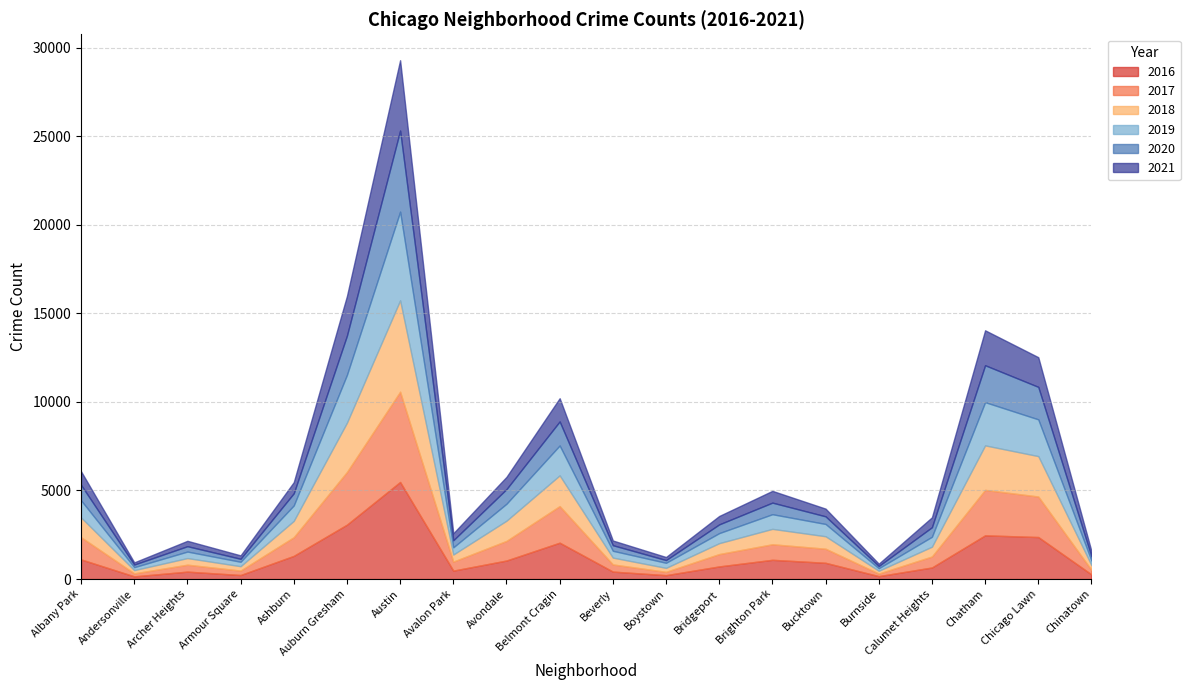

Reading right to left, list all the values displayed in this chart.

2019: Chinatown=253	Chicago Lawn=2076	Chatham=2441	Calumet Heights=561	Burnside=142	Bucktown=694	Brighton Park=828	Bridgeport=568	Boystown=287	Beverly=385	Belmont Cragin=1687	Avondale=957	Avalon Park=405	Austin=5008	Auburn Gresham=2700	Ashburn=872	Armour Square=249	Archer Heights=368	Andersonville=166	Albany Park=968
2017: Chinatown=253	Chicago Lawn=2288	Chatham=2566	Calumet Heights=620	Burnside=145	Bucktown=795	Brighton Park=878	Bridgeport=697	Boystown=188	Beverly=404	Belmont Cragin=2066	Avondale=1107	Avalon Park=509	Austin=5095	Auburn Gresham=2973	Ashburn=1053	Armour Square=251	Archer Heights=391	Andersonville=171	Albany Park=1252
2021: Chinatown=293	Chicago Lawn=1675	Chatham=1973	Calumet Heights=559	Burnside=130	Bucktown=435	Brighton Park=664	Bridgeport=474	Boystown=173	Beverly=265	Belmont Cragin=1311	Avondale=692	Avalon Park=395	Austin=3971	Auburn Gresham=2237	Ashburn=628	Armour Square=193	Archer Heights=303	Andersonville=123	Albany Park=767
2020: Chinatown=239	Chicago Lawn=1834	Chatham=2084	Calumet Heights=538	Burnside=126	Bucktown=431	Brighton Park=654	Bridgeport=493	Boystown=153	Beverly=315	Belmont Cragin=1357	Avondale=826	Avalon Park=400	Austin=4577	Auburn Gresham=2213	Ashburn=686	Armour Square=169	Archer Heights=303	Andersonville=147	Albany Park=870
2018: Chinatown=273	Chicago Lawn=2281	Chatham=2513	Calumet Heights=554	Burnside=160	Bucktown=704	Brighton Park=869	Bridgeport=616	Boystown=224	Beverly=386	Belmont Cragin=1736	Avondale=1142	Avalon Park=401	Austin=5162	Auburn Gresham=2787	Ashburn=924	Armour Square=248	Archer Heights=374	Andersonville=183	Albany Park=1117
2016: Chinatown=262	Chicago Lawn=2372	Chatham=2468	Calumet Heights=653	Burnside=164	Bucktown=917	Brighton Park=1086	Bridgeport=713	Boystown=219	Beverly=421	Belmont Cragin=2053	Avondale=1046	Avalon Park=475	Austin=5481	Auburn Gresham=3071	Ashburn=1308	Armour Square=227	Archer Heights=419	Andersonville=151	Albany Park=1110